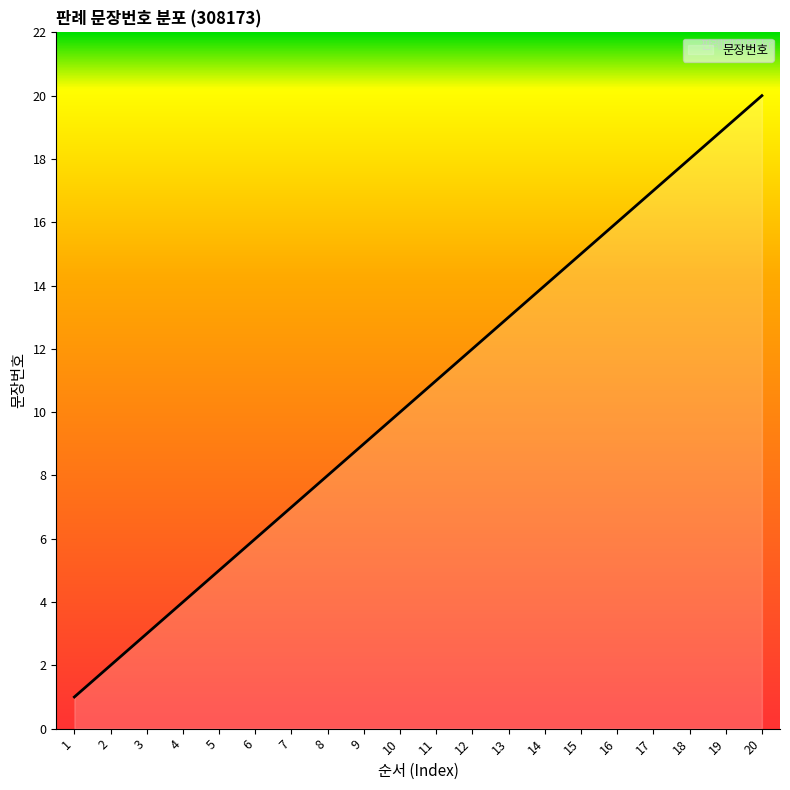

Where is the data nearest to the value 10?

10